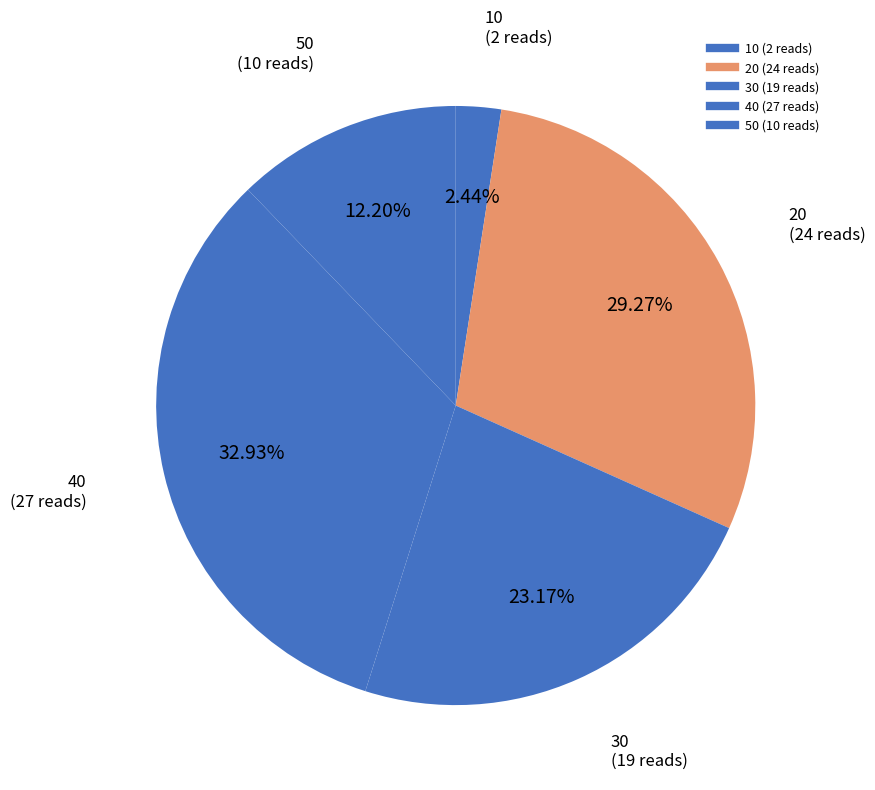

Is the sum of 40 and 50 greater than half?

No